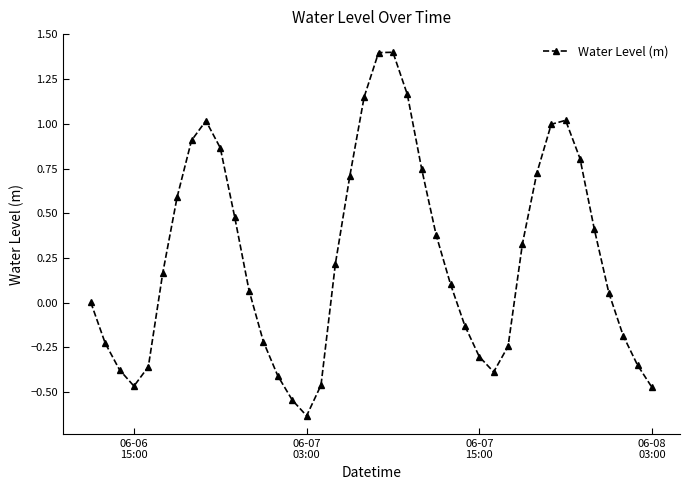

How many data points does each series have?

40